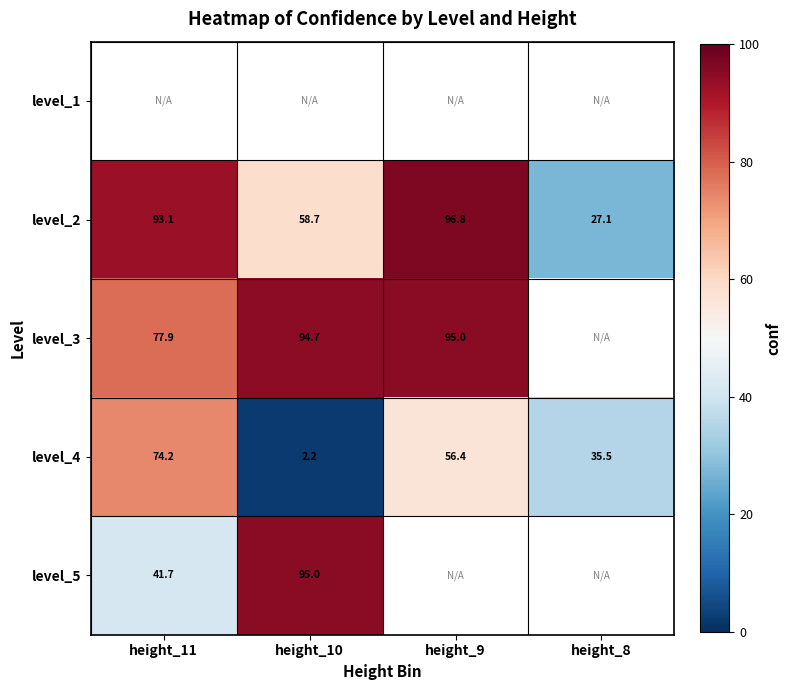

Rank the categories by level_1 value from highest to lowest.

height_11, height_10, height_9, height_8